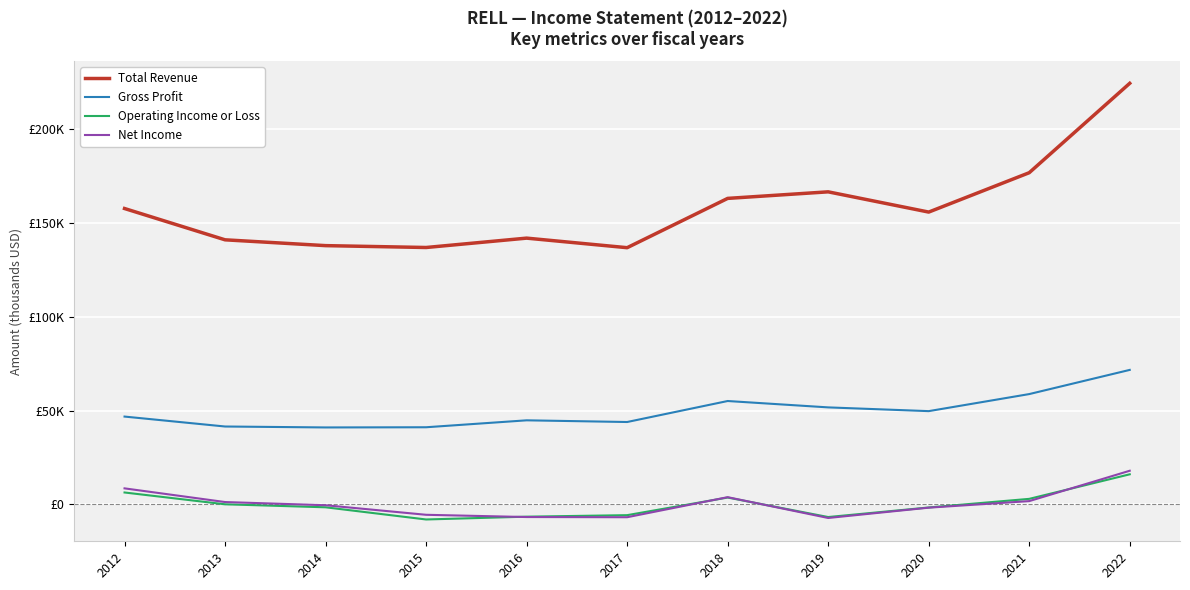

Which series has the widest spread of values?

Total Revenue